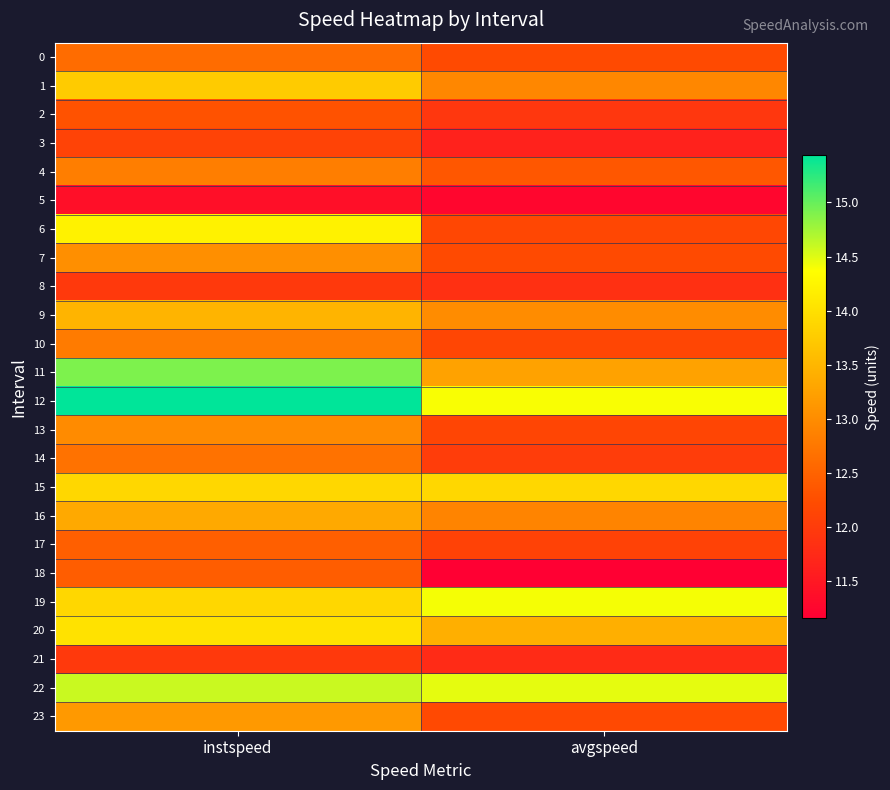

Reading right to left, transcribe all the data shown in this chart.

0: avgspeed=12.2	instspeed=12.6
1: avgspeed=12.9	instspeed=13.7
2: avgspeed=11.9	instspeed=12.3
3: avgspeed=11.6	instspeed=12.1
4: avgspeed=12.4	instspeed=12.8
5: avgspeed=11.3	instspeed=11.4
6: avgspeed=12.2	instspeed=14.2
7: avgspeed=12.2	instspeed=13.0
8: avgspeed=11.8	instspeed=12.0
9: avgspeed=13.0	instspeed=13.5
10: avgspeed=12.1	instspeed=12.8
11: avgspeed=13.3	instspeed=14.9
12: avgspeed=14.4	instspeed=15.4
13: avgspeed=12.1	instspeed=13.0
14: avgspeed=12.0	instspeed=12.7
15: avgspeed=13.9	instspeed=13.9
16: avgspeed=12.9	instspeed=13.3
17: avgspeed=12.1	instspeed=12.5
18: avgspeed=11.2	instspeed=12.4
19: avgspeed=14.4	instspeed=13.9
20: avgspeed=13.4	instspeed=14.0
21: avgspeed=11.8	instspeed=12.0
22: avgspeed=14.5	instspeed=14.6
23: avgspeed=12.2	instspeed=13.2